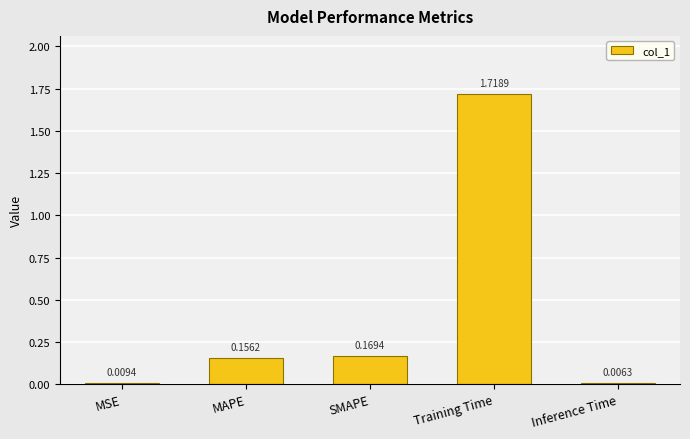

Rank the categories by value from highest to lowest.

Training Time, SMAPE, MAPE, MSE, Inference Time